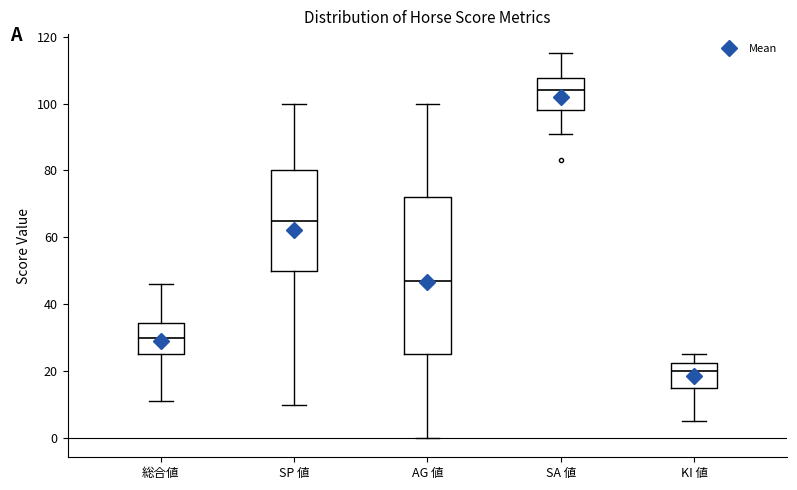

Reading left to right, transcribe this box plot: for each box, give where its median line is, the range the box spans, and where its two whiskers end, as read against the y-axis. The values are not printed on the chart, so give them approximately, as read against the axis.

総合値: median 30, box 26 to 34, whiskers 12 to 46
SP 値: median 66, box 50 to 80, whiskers 10 to 100
AG 値: median 48, box 26 to 72, whiskers 0 to 100
SA 値: median 104, box 98 to 108, whiskers 92 to 116
KI 値: median 20, box 16 to 22, whiskers 6 to 26